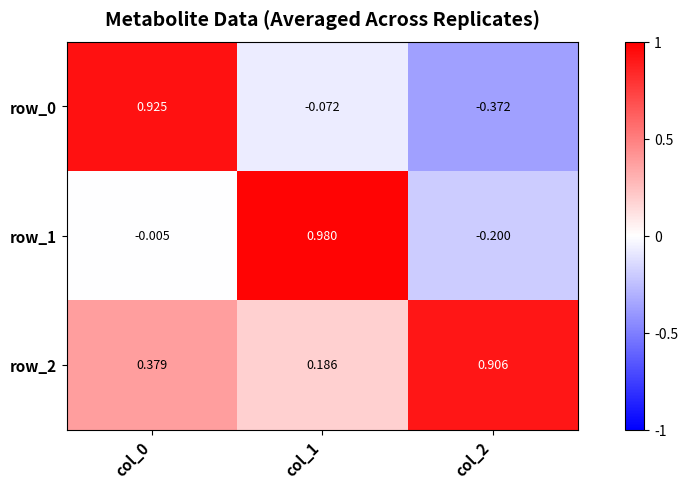

Is the value of row_1 at col_2 greater than the value of row_2 at col_0?

No